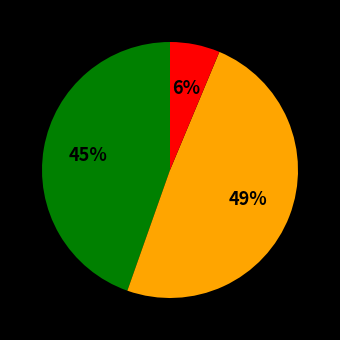

To the nearest percent, what is the difference between the largest and smallest slice percentages?

43%